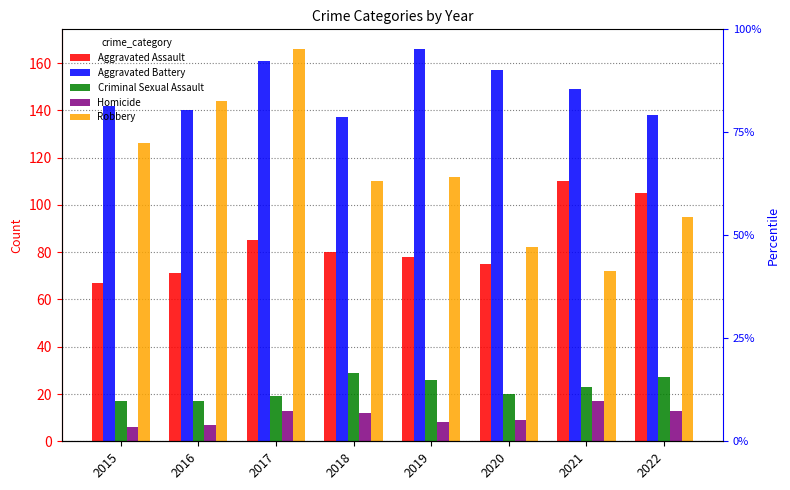

Does the chart contain stacked bars?

No